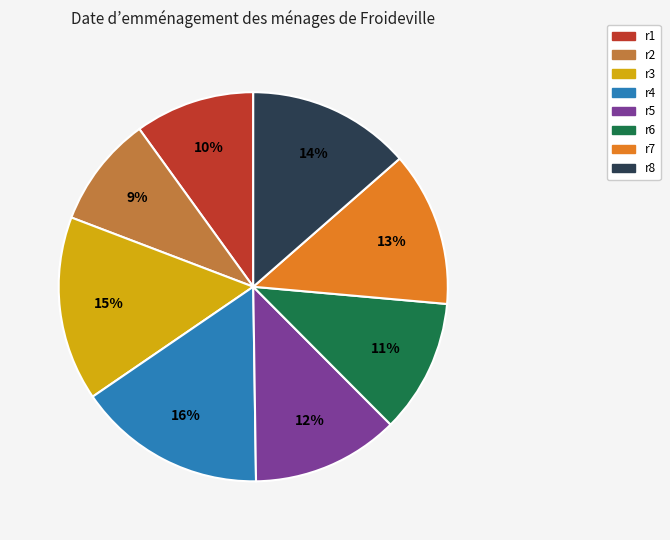

Combined, do r1 and r3 account for over 50%?

No